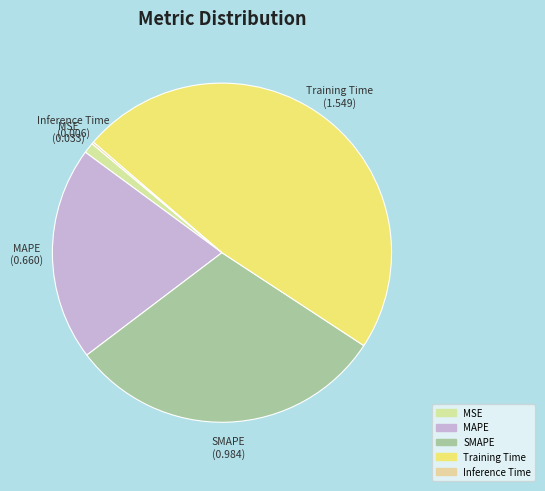

Rank the categories by value from lowest to highest.

Inference Time, MSE, MAPE, SMAPE, Training Time